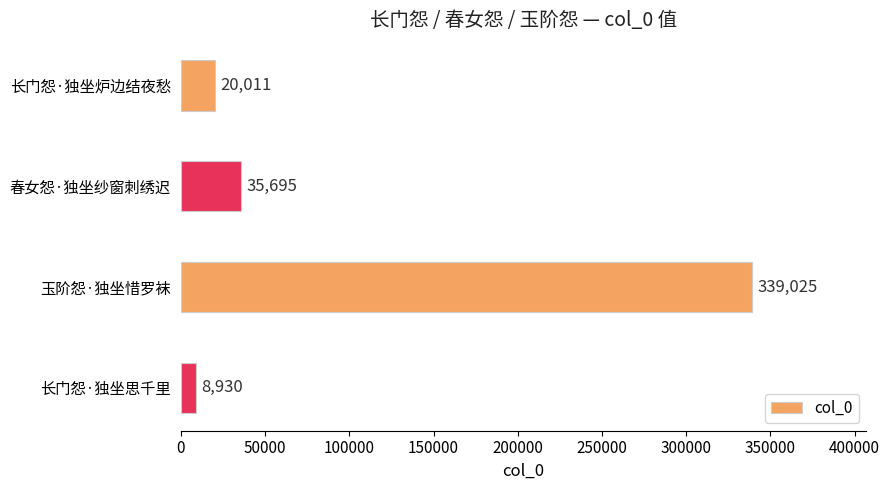

Is it true that the value at 玉阶怨·独坐惜罗袜 is 473255?

False